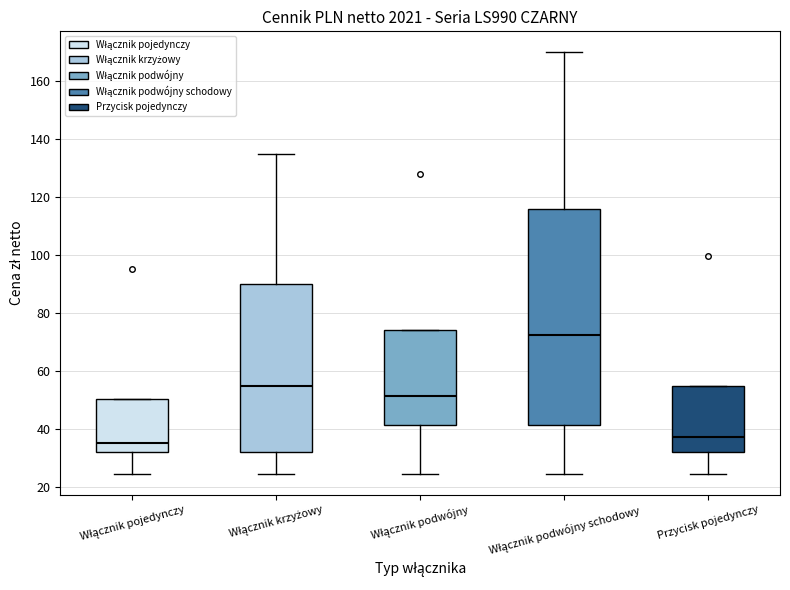

Reading left to right, read every box against the y-axis: the position of its median line, the range the box covers, and the ends of its whiskers. The values are not printed on the chart, so give them approximately, as read against the axis.

Włącznik pojedynczy: median 36, box 32 to 50, whiskers 24 to 50
Włącznik krzyżowy: median 56, box 32 to 90, whiskers 24 to 134
Włącznik podwójny: median 52, box 42 to 74, whiskers 24 to 74
Włącznik podwójny schodowy: median 72, box 42 to 116, whiskers 24 to 170
Przycisk pojedynczy: median 38, box 32 to 54, whiskers 24 to 54